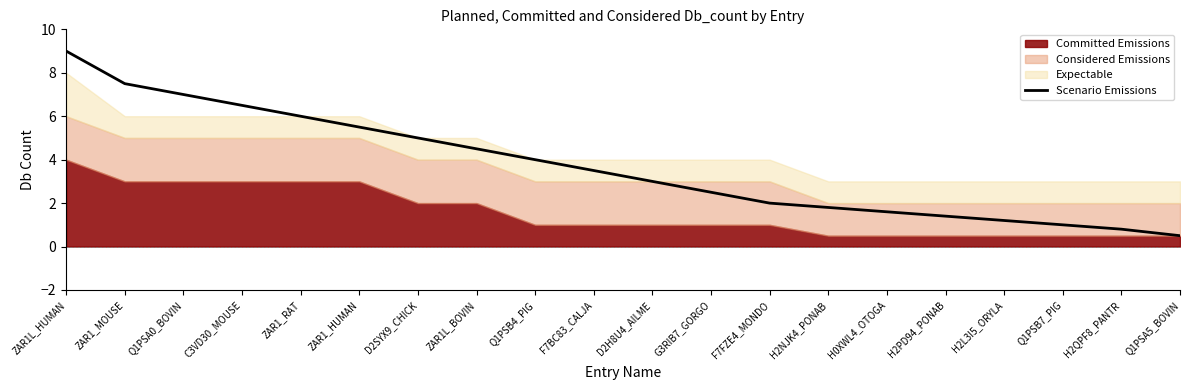

Which category has the lowest value in the Scenario Emissions series?

Q1PSA5_BOVIN